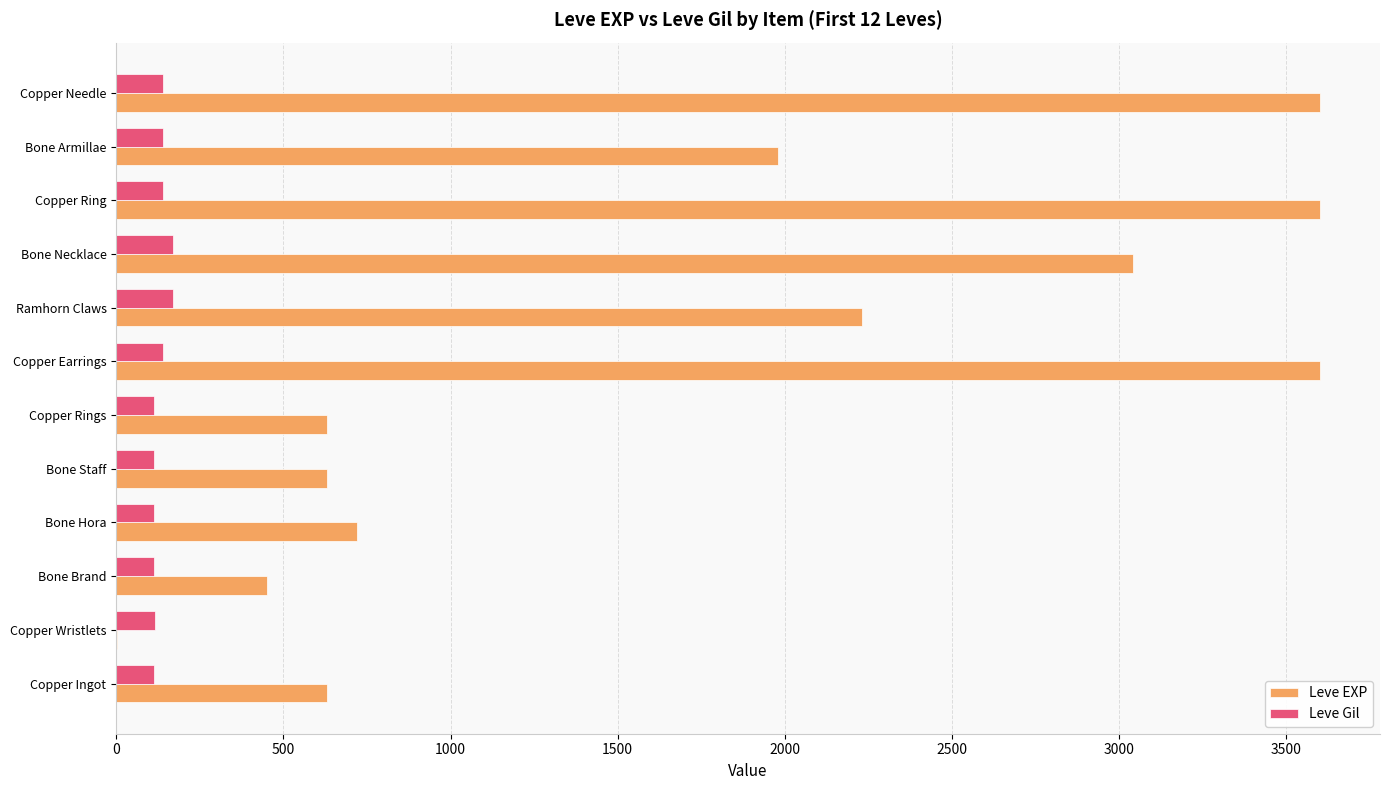

What is the average value of the Leve Gil series?

131